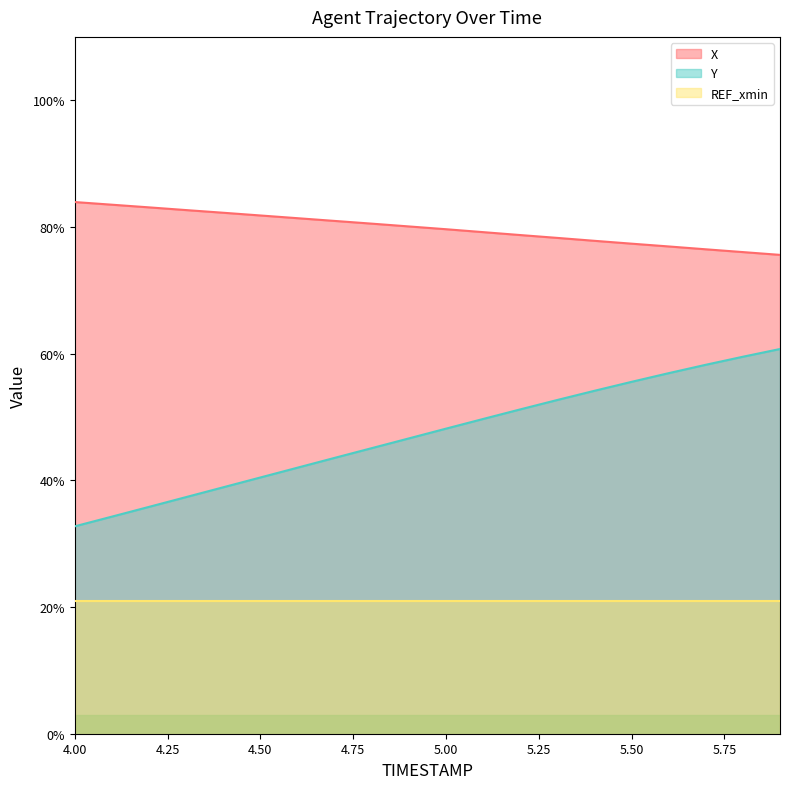

True or false: X and Y cross at least once.

False